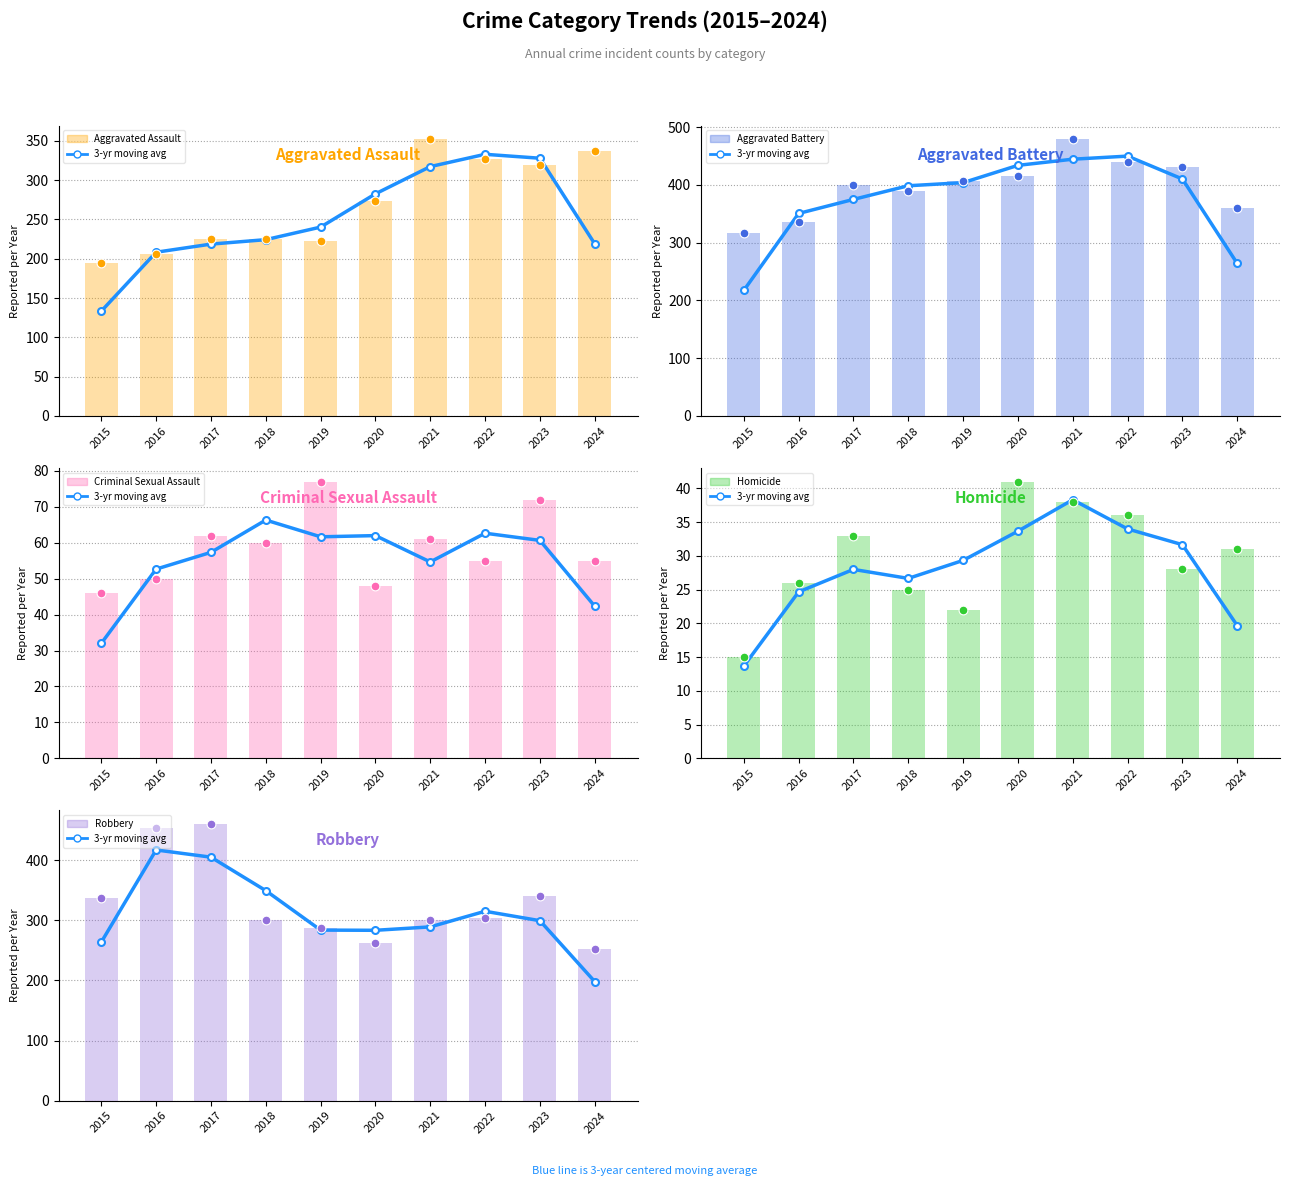

Is the value of Homicide at 2019 greater than the value of Aggravated Battery at 2017?

No